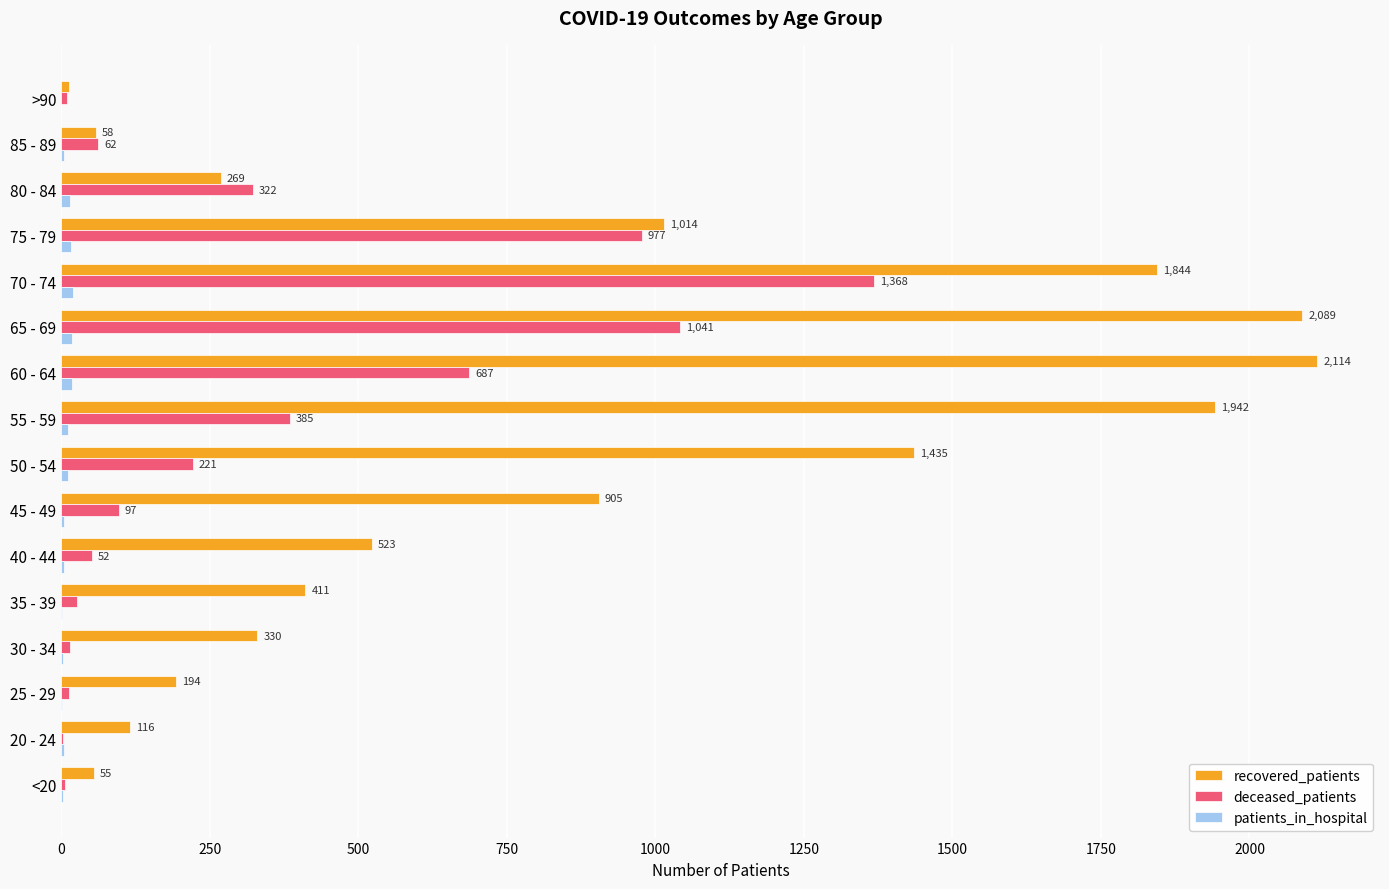

At which label is deceased_patients closest to 685?

60 - 64